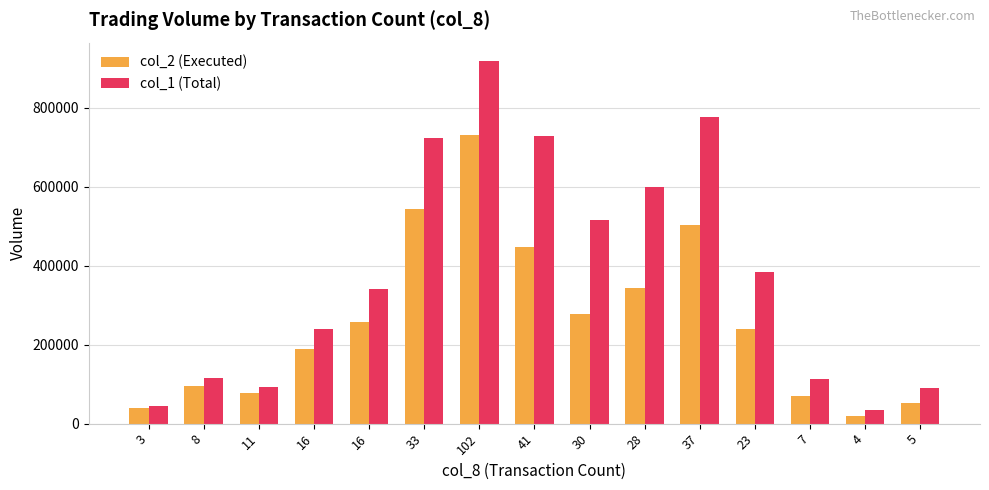

Where does the col_1 (Total) series first go above 341000?

33